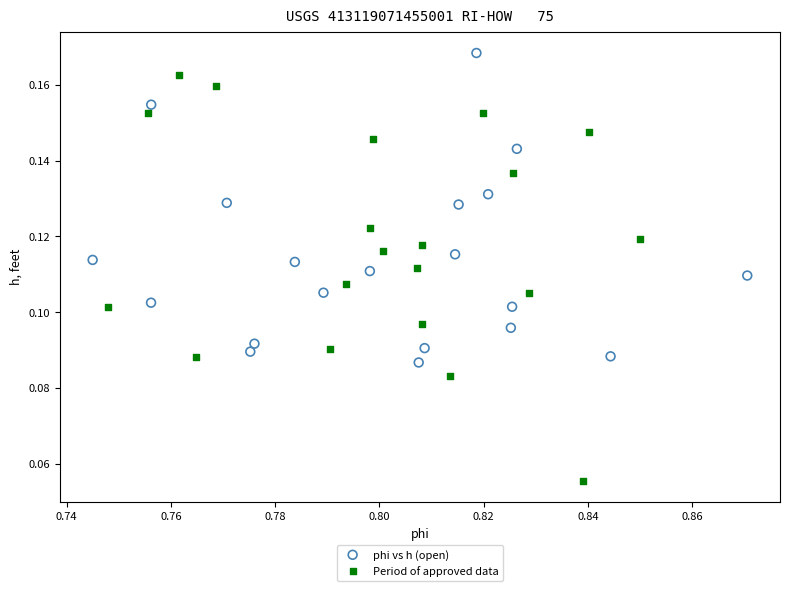

Which series reaches the maximum Y coordinate?

phi vs h (open)